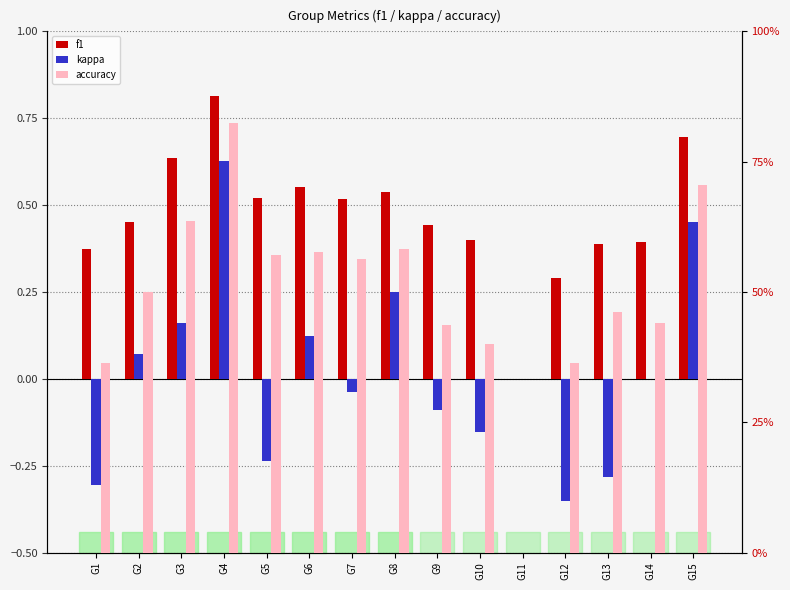

Count the f1 values in the range 0 to 1.

15